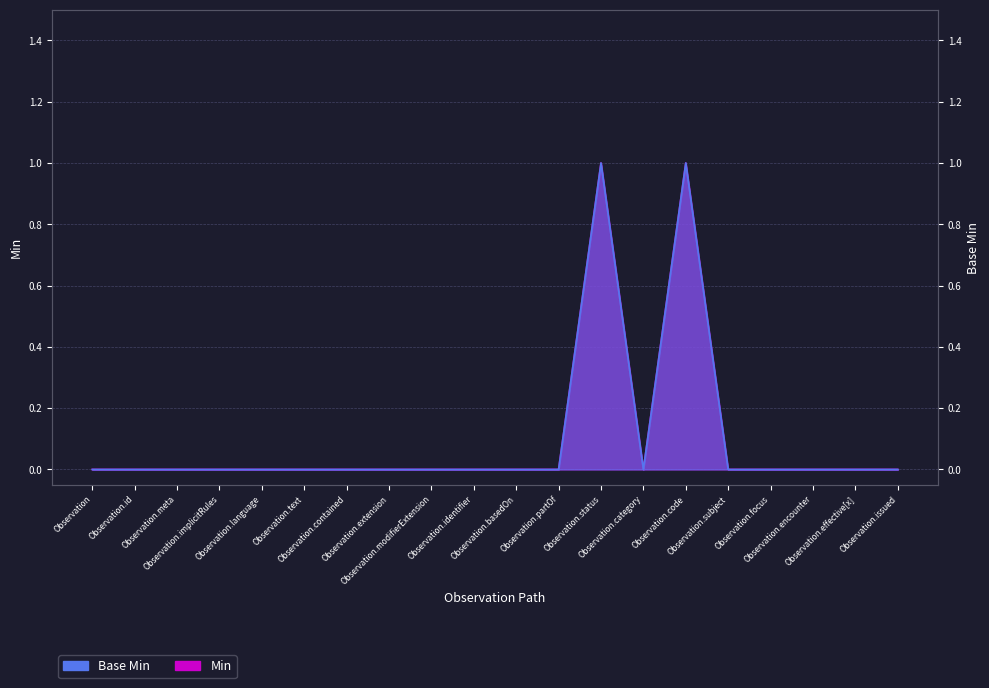

True or false: Base Min has a value of 0 at Observation.subject.

True